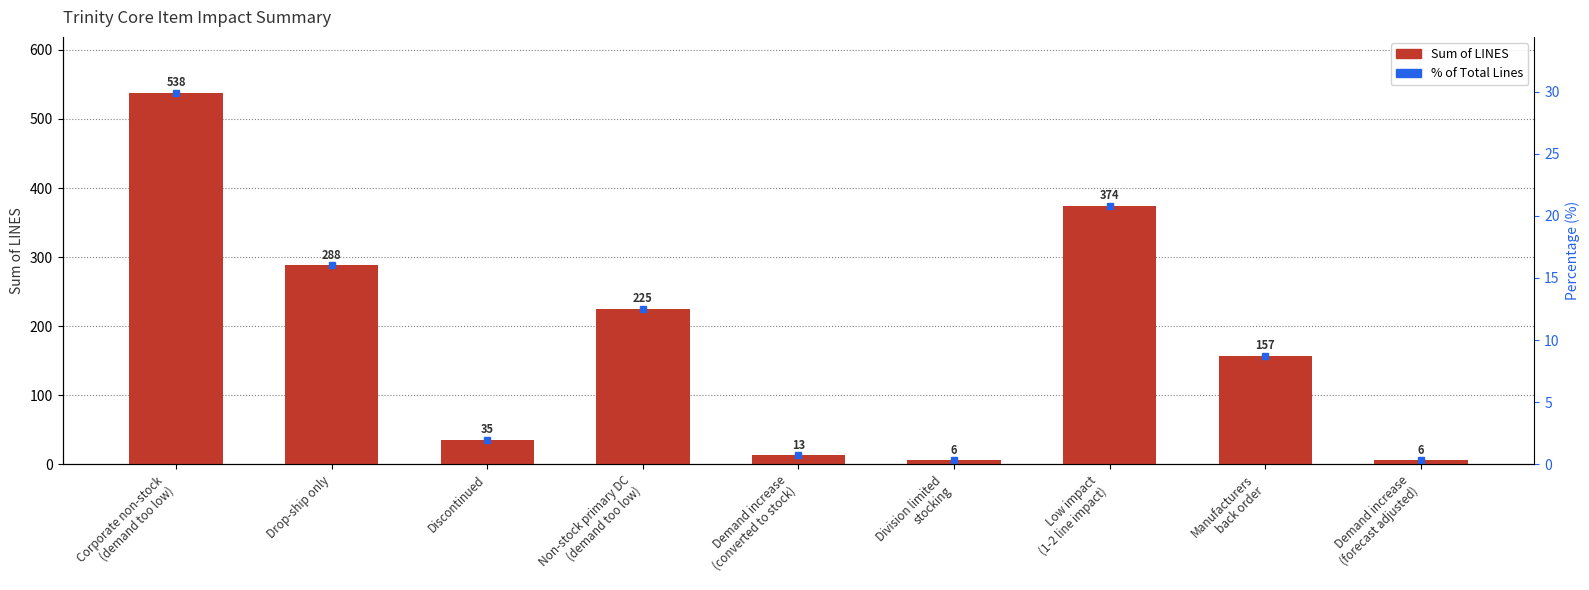

How many bars are there in total?

9